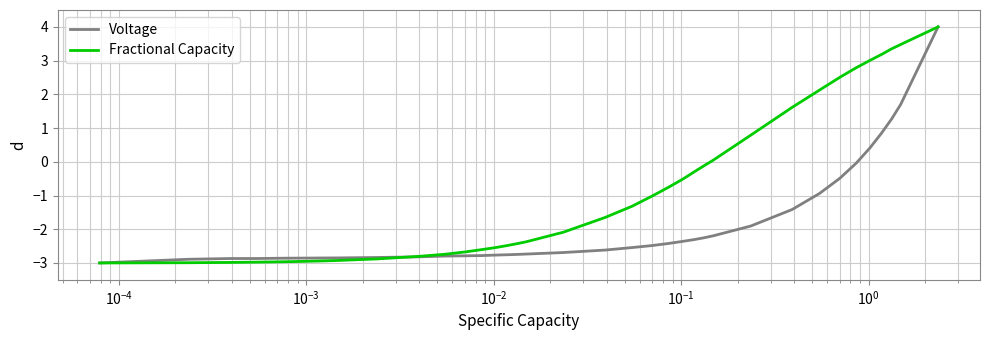

Which series has the largest total across all categories?

Fractional Capacity